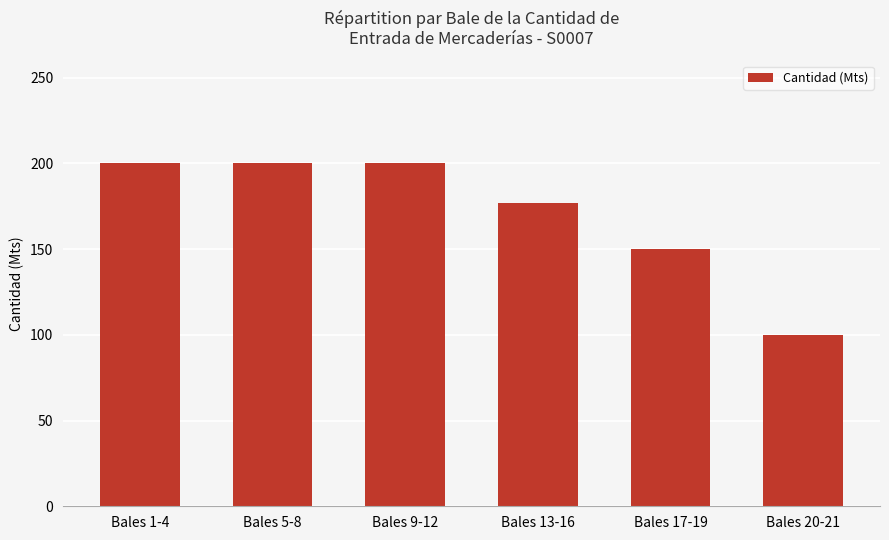

Are the bars grouped side by side (vs. stacked)?

No